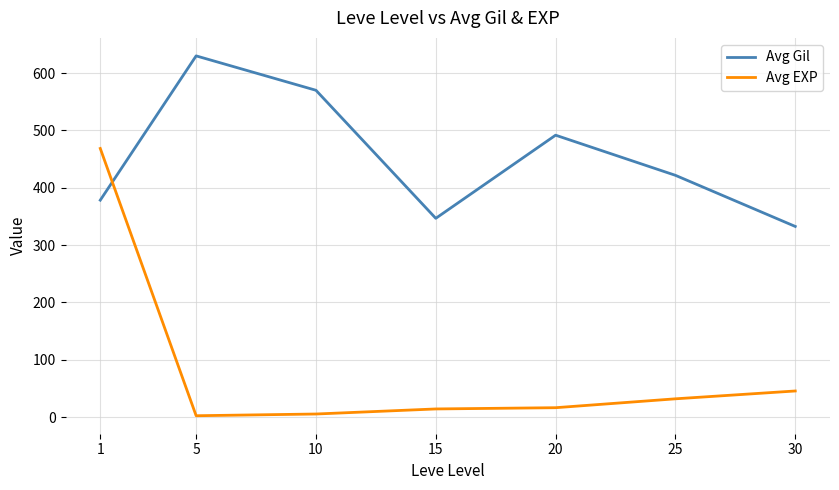

True or false: Avg Gil and Avg EXP cross at least once.

True